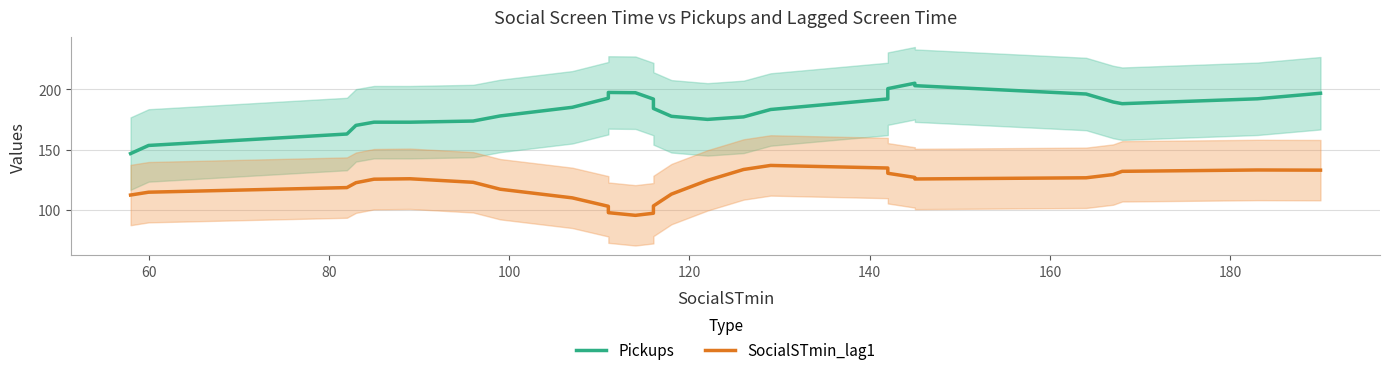

What is the minimum value for Pickups?

146.8